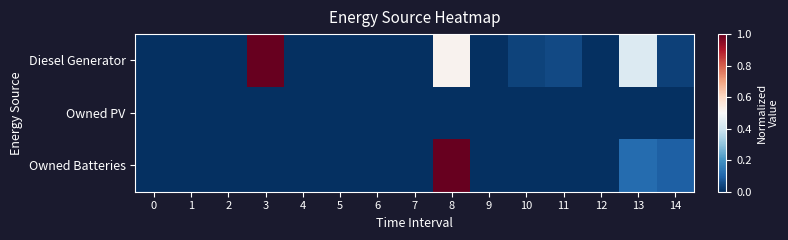

Reading left to right, extract all data points from this chart.

Diesel Generator: 0=0.0	1=0.0	2=0.0	3=1.0	4=0.0	5=0.0	6=0.0	7=0.0	8=0.5	9=0.0	10=0.0	11=0.1	12=0.0	13=0.4	14=0.0
Owned PV: 0=0.0	1=0.0	2=0.0	3=0.0	4=0.0	5=0.0	6=0.0	7=0.0	8=0.0	9=0.0	10=0.0	11=0.0	12=0.0	13=0.0	14=0.0
Owned Batteries: 0=0.0	1=0.0	2=0.0	3=0.0	4=0.0	5=0.0	6=0.0	7=0.0	8=1.0	9=0.0	10=0.0	11=0.0	12=0.0	13=0.1	14=0.1